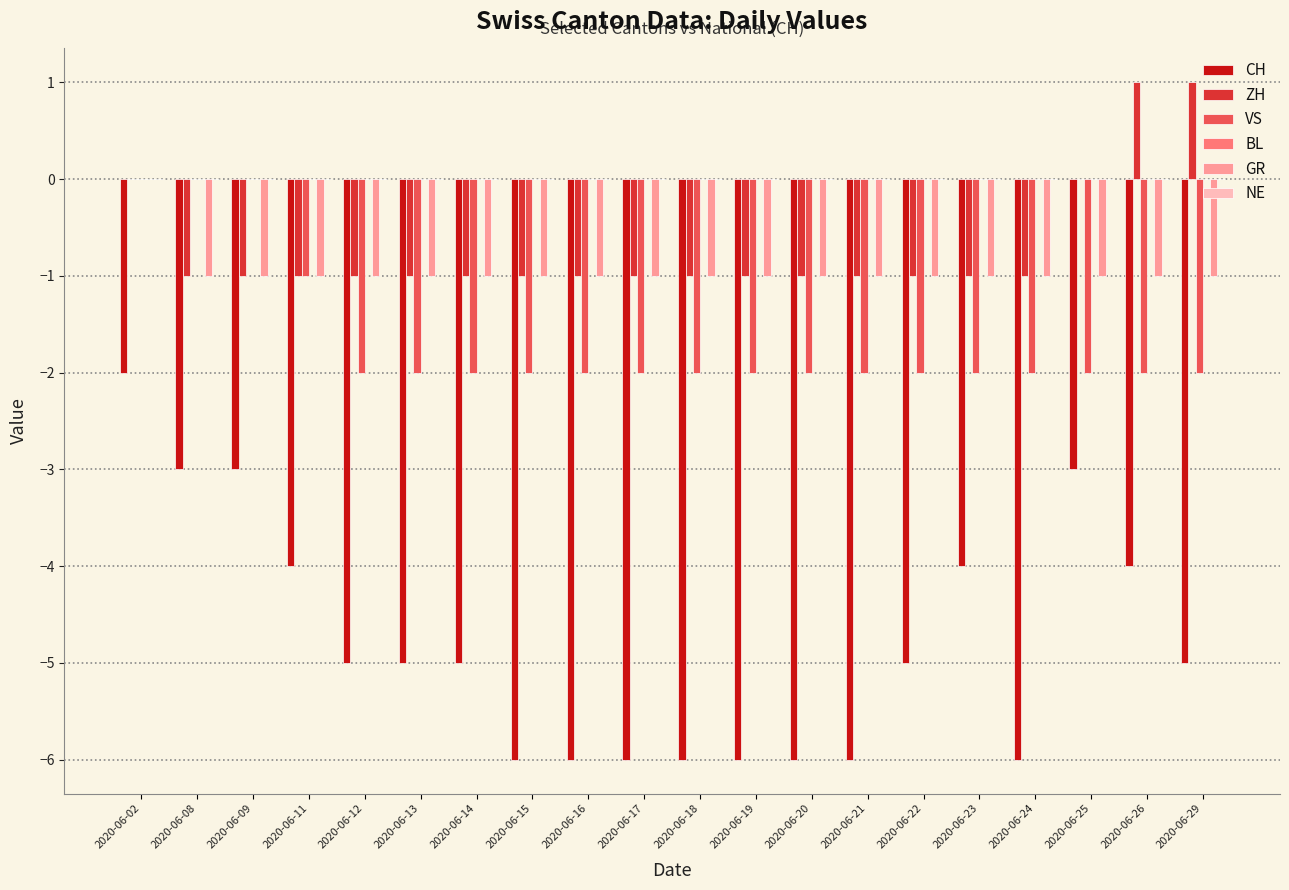

What is the total value across all series at 2020-06-09?

-5